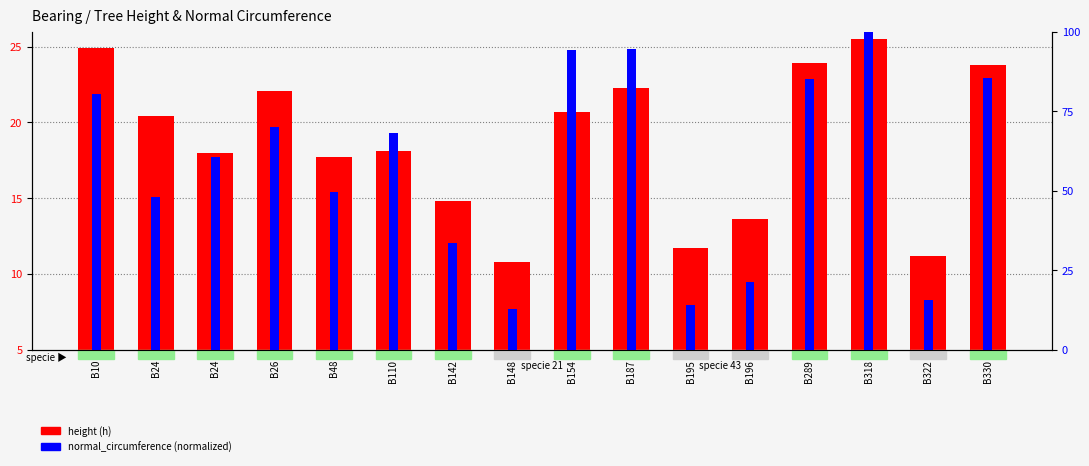

What is the difference between the highest and lowest values at B322?

9.5